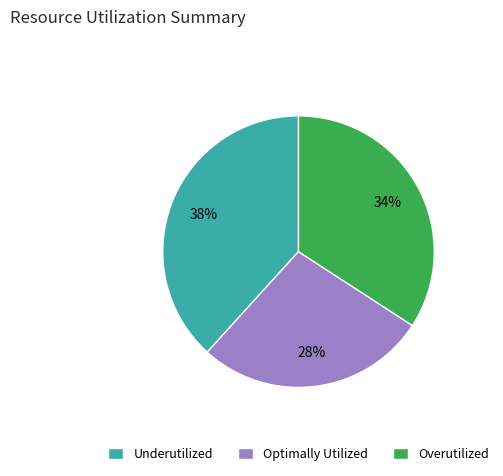

Do Underutilized and Overutilized together represent more than half of the pie?

Yes